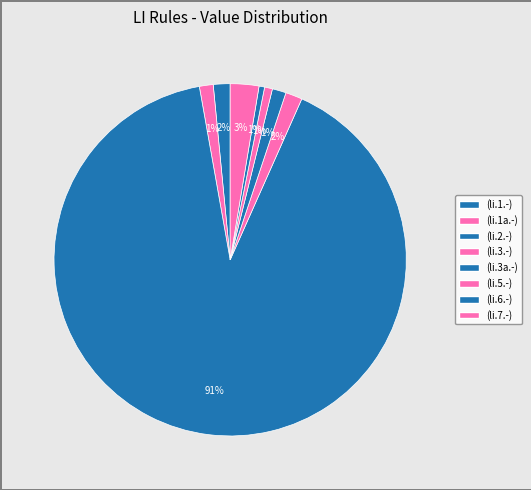

To the nearest percent, what is the combined percentage of (li.1.-) and (li.3a.-)?

3%